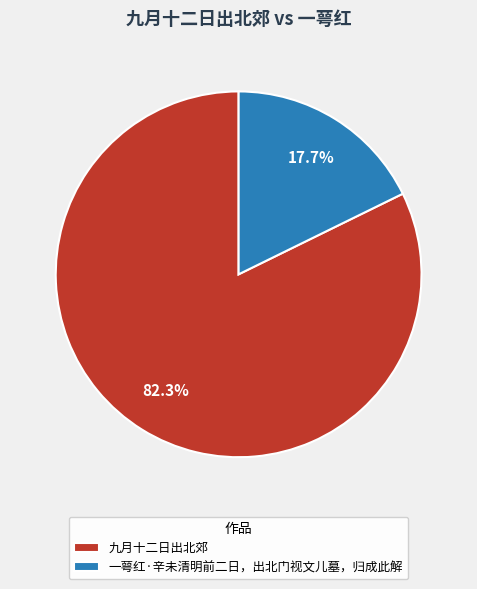

Which category accounts for the majority?

九月十二日出北郊